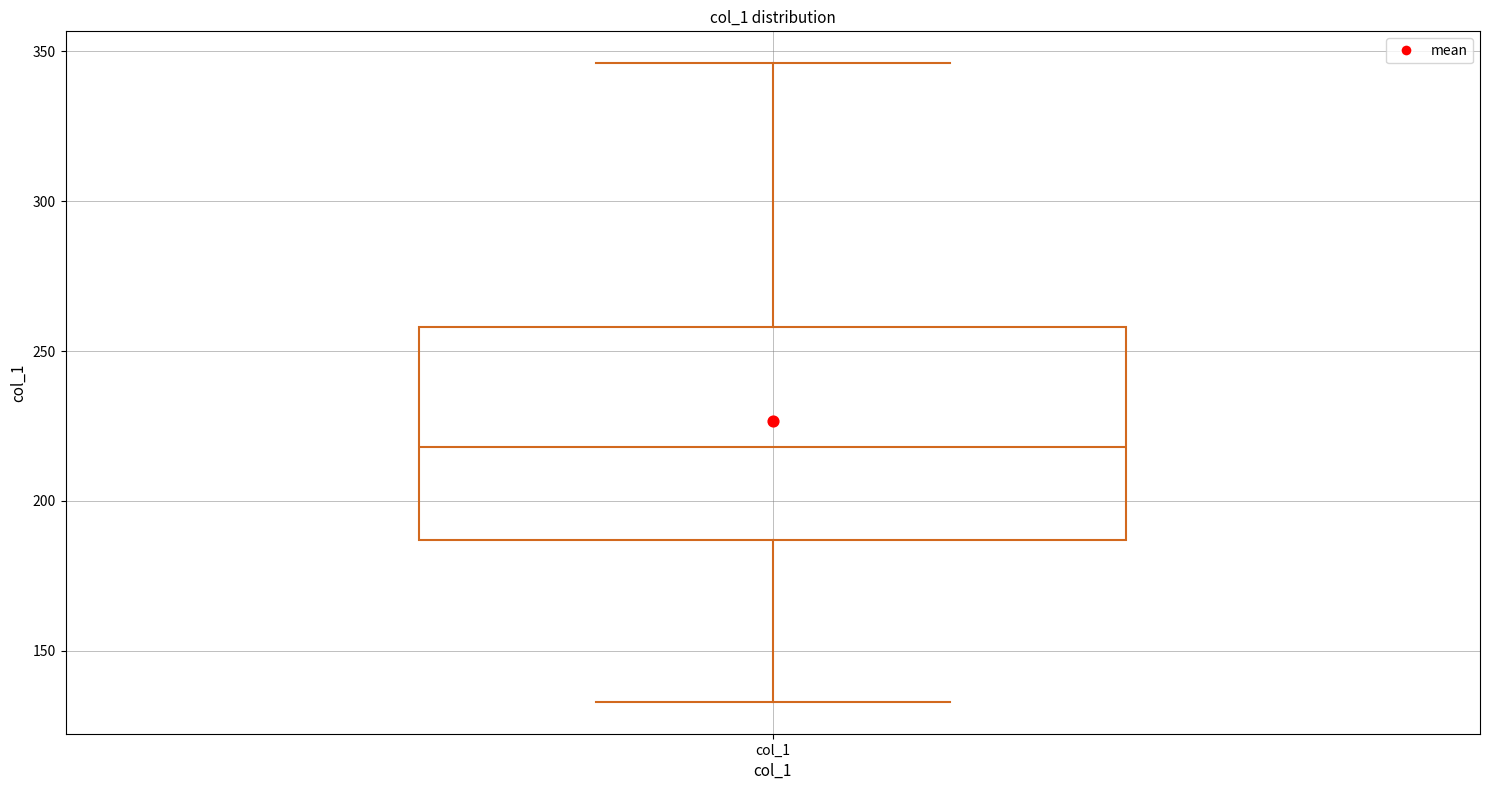

Read this box plot against the y-axis: the position of the median line, the range covered by the box, and the ends of both whiskers. The values are not printed on the chart, so give them approximately, as read against the axis.

median 220, box 185 to 260, whiskers 135 to 345